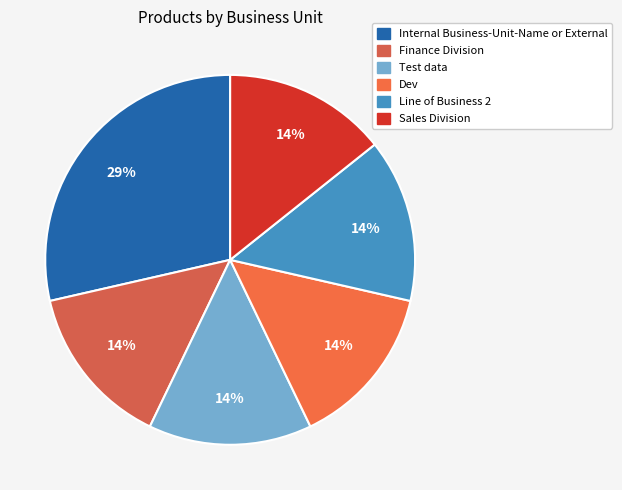

How many segments does this pie chart have?

6